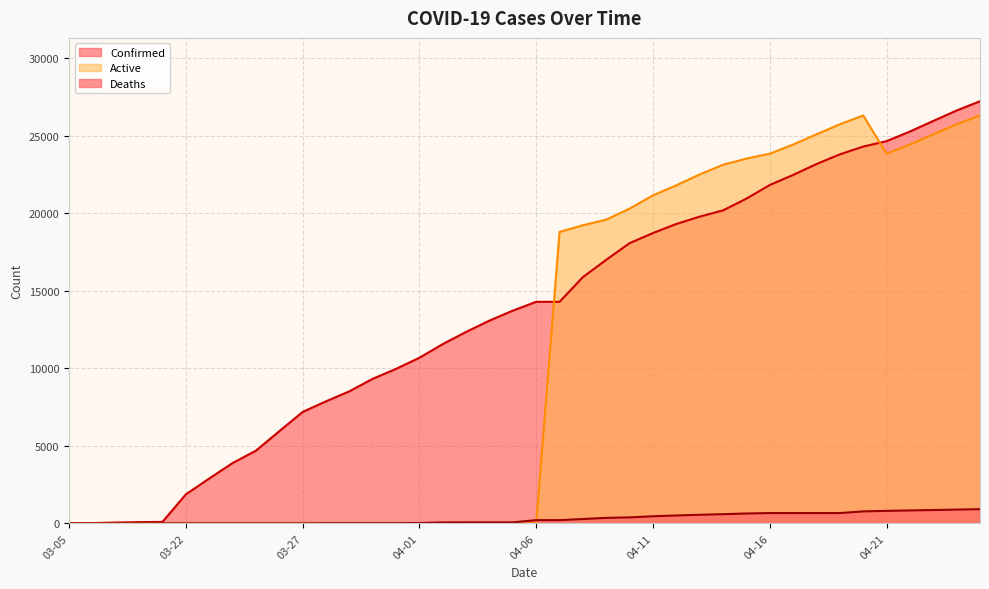

Count the number of data series in this chart.

3